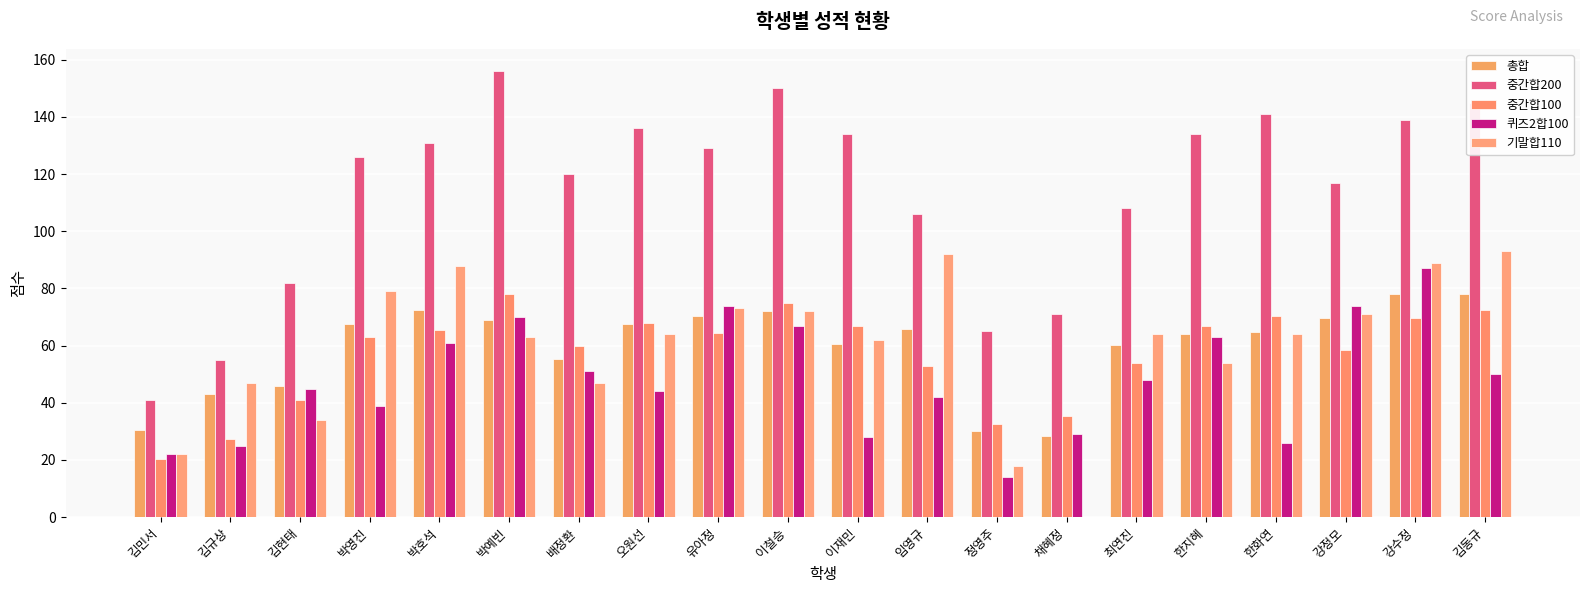

At 최연진, list the series in order from smallest to largest.

퀴즈2합100, 중간합100, 총합, 기말합110, 중간합200